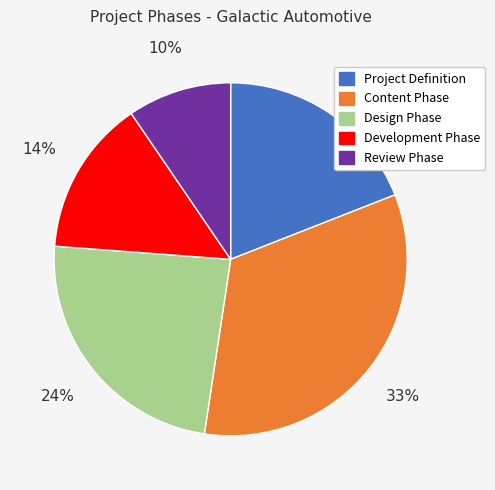

Between Development Phase and Review Phase, which is larger?

Development Phase